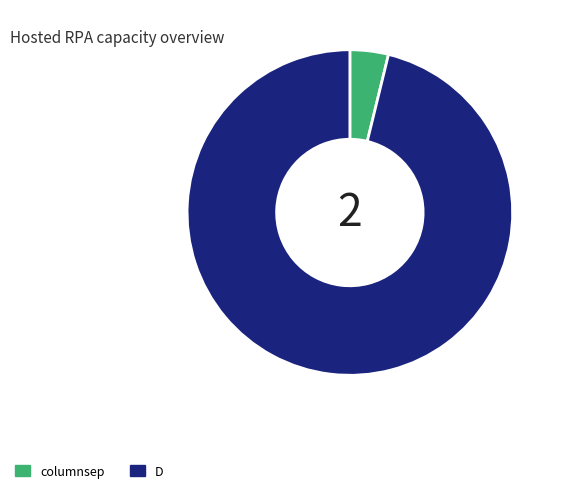

How many segments does this pie chart have?

2